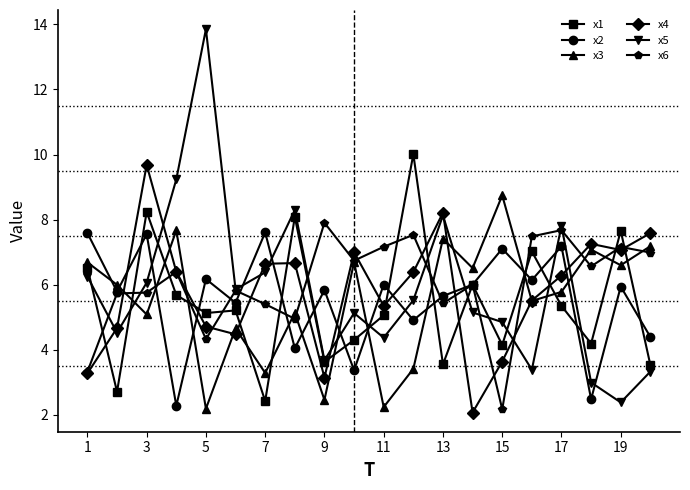

What is the average value of the x4 series?

5.8